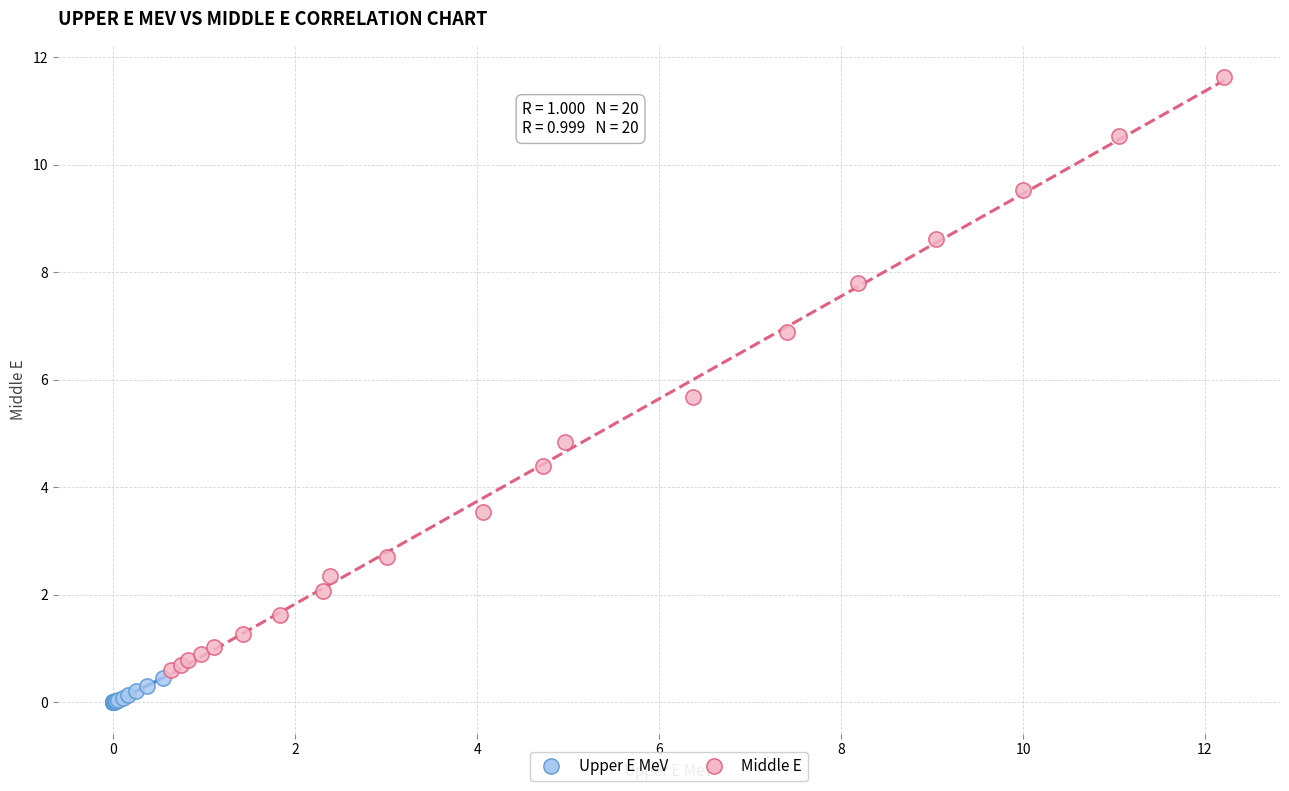

Which series reaches the minimum Y coordinate?

Upper E MeV